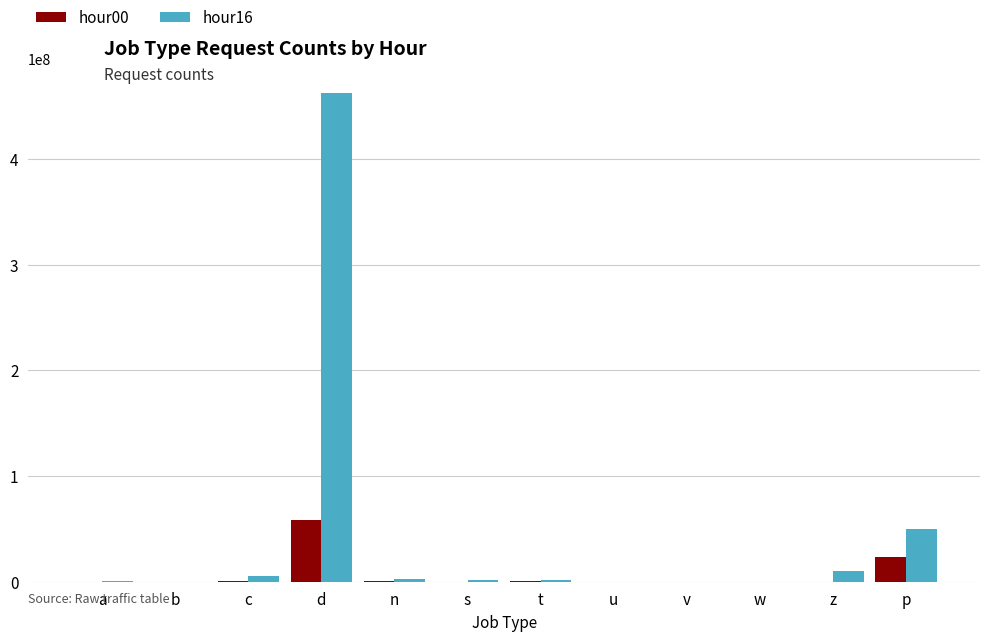

Which category has the highest value in the hour16 series?

d